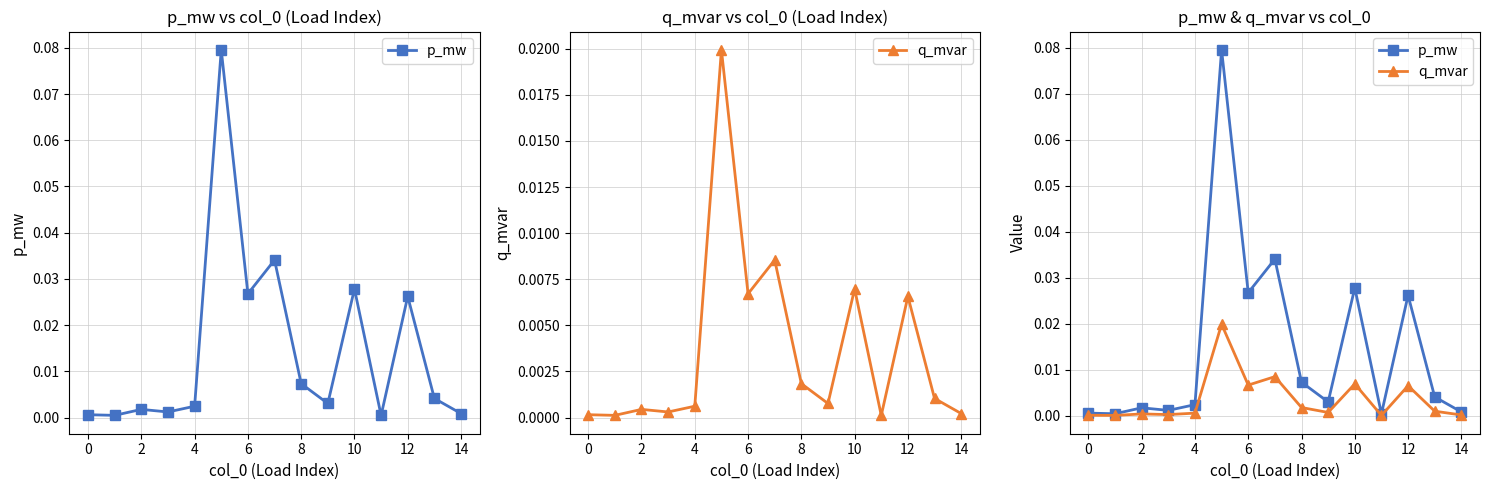

Which has a higher value, 12 or 4?

12